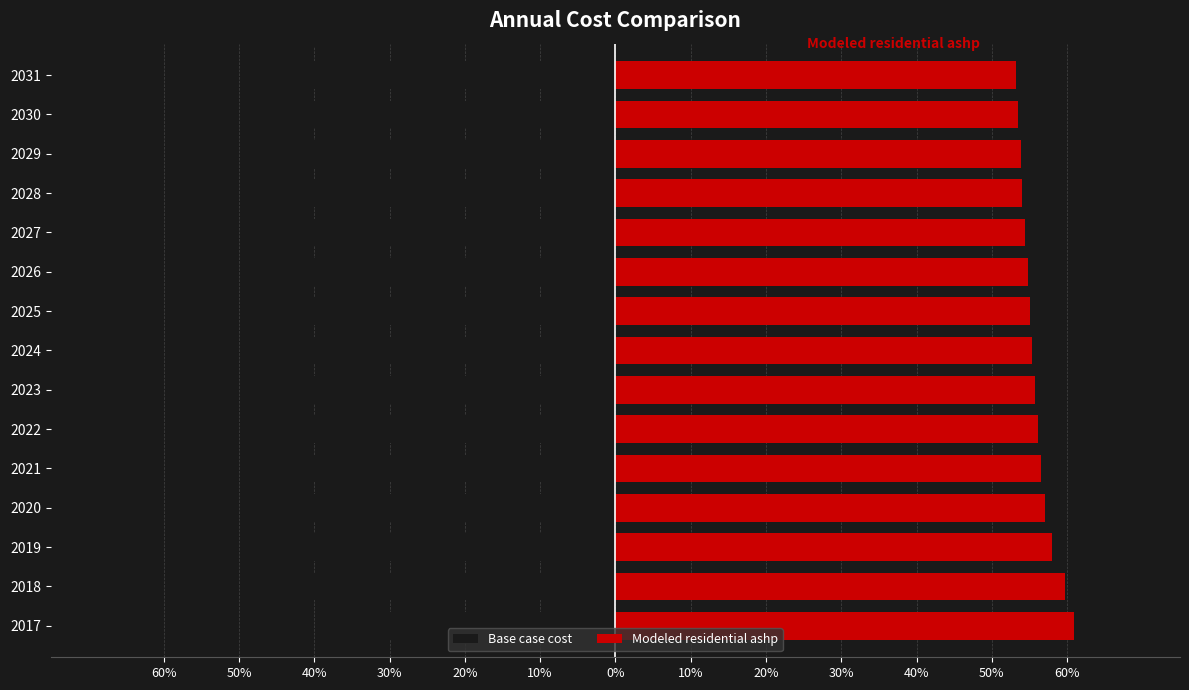

What value does the Base case cost series have at 2030?

-46.5